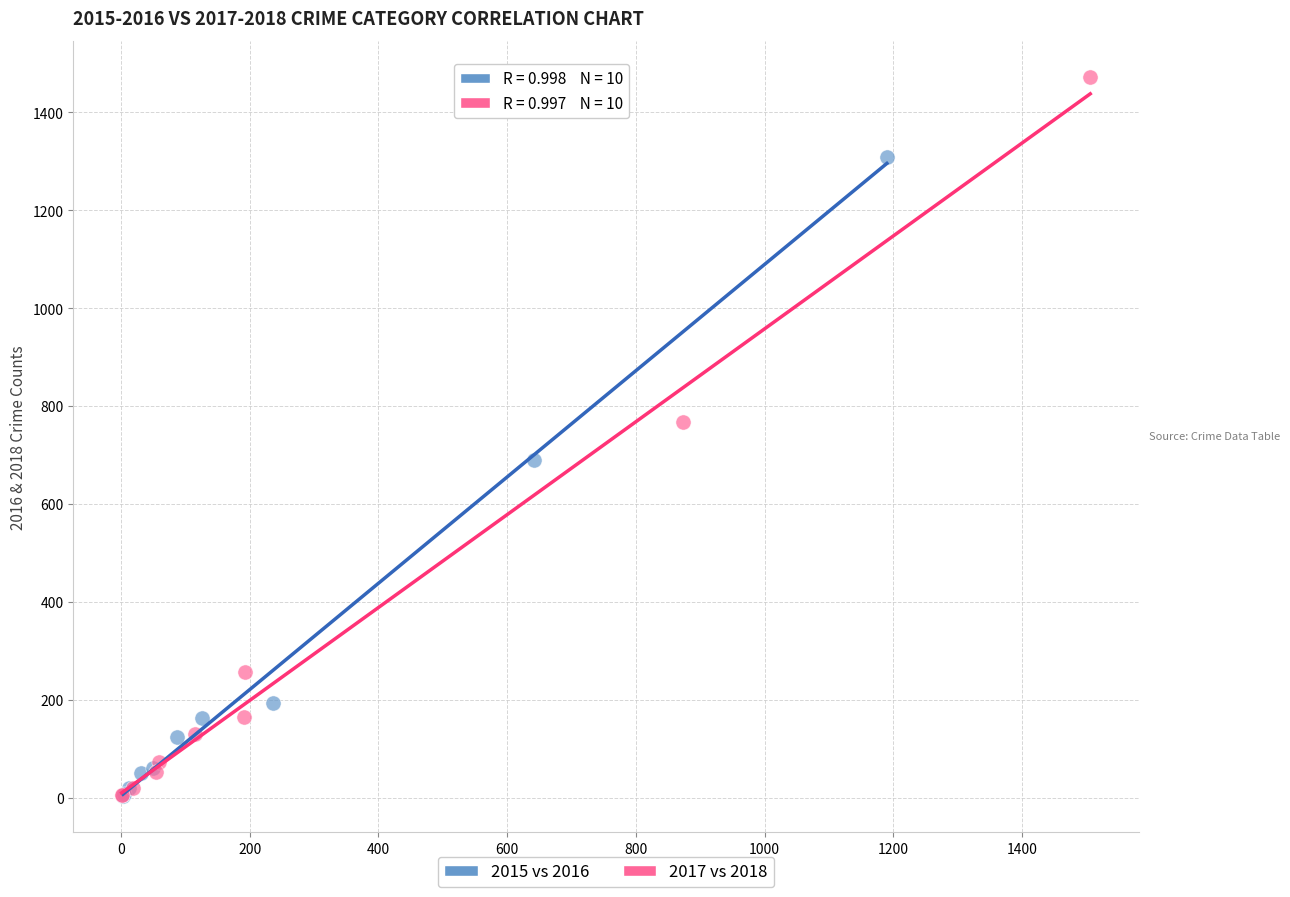

What are all the series names shown in the legend?

2015 vs 2016, 2017 vs 2018